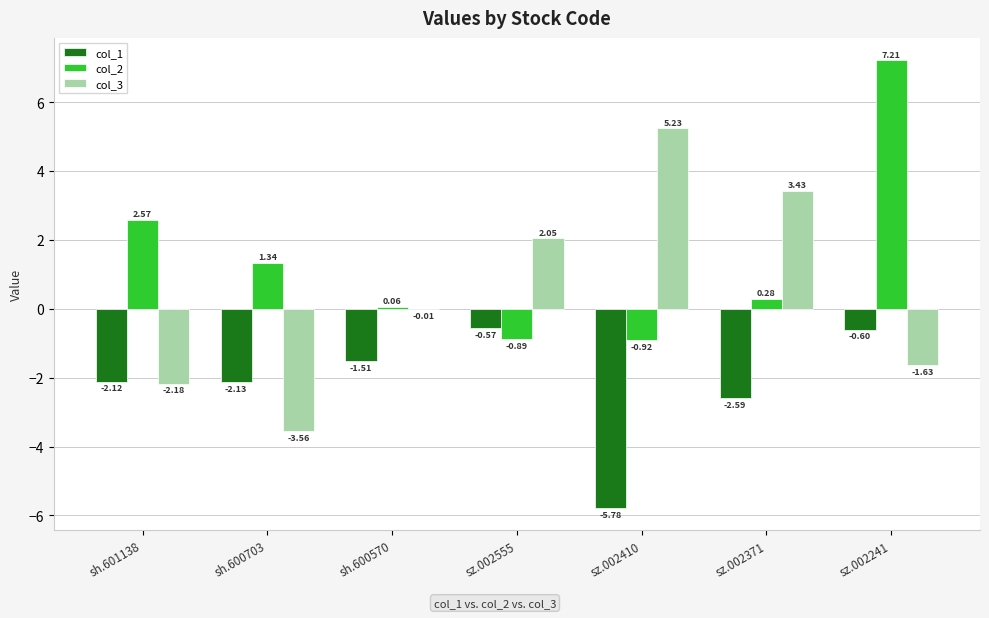

True or false: col_1 has a value of -0.5 at sh.601138.

False